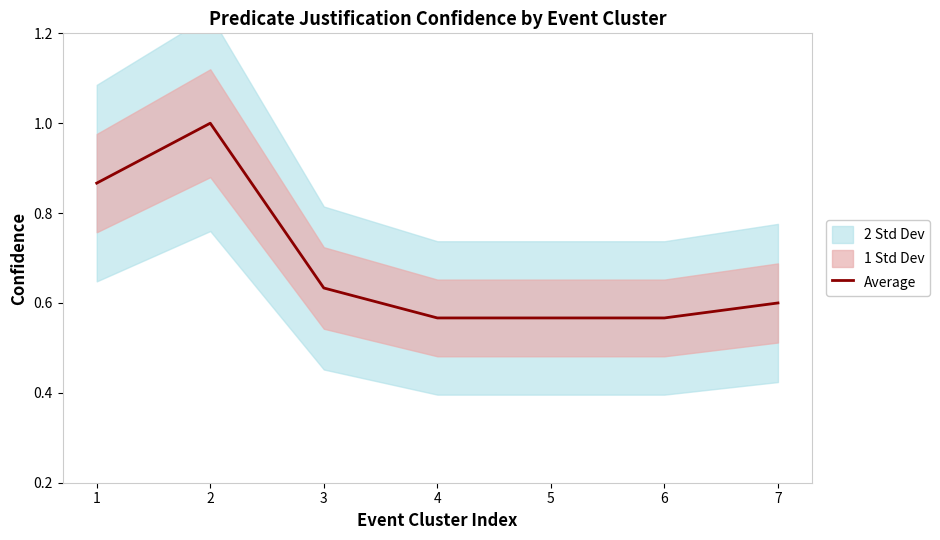

Count the values in the range 0 to 1.

7